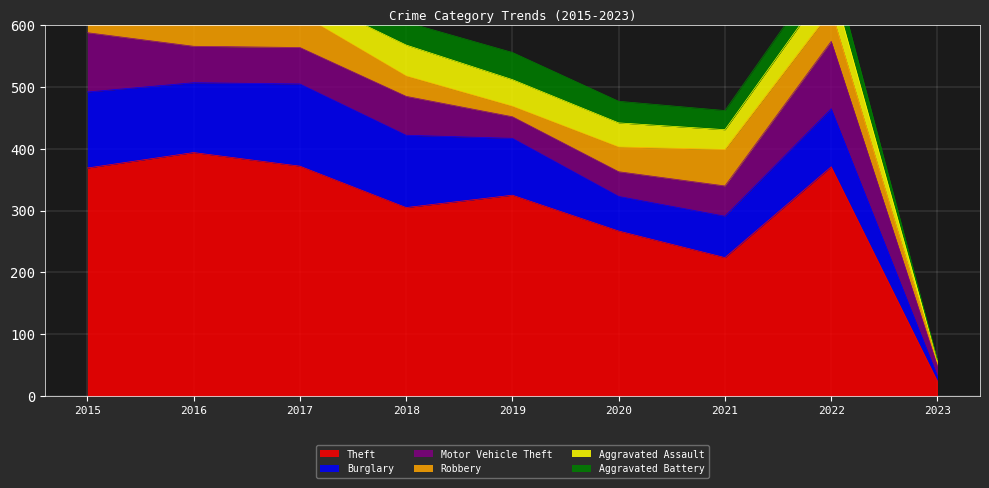

Which category has the highest value in the Aggravated Assault series?

2018